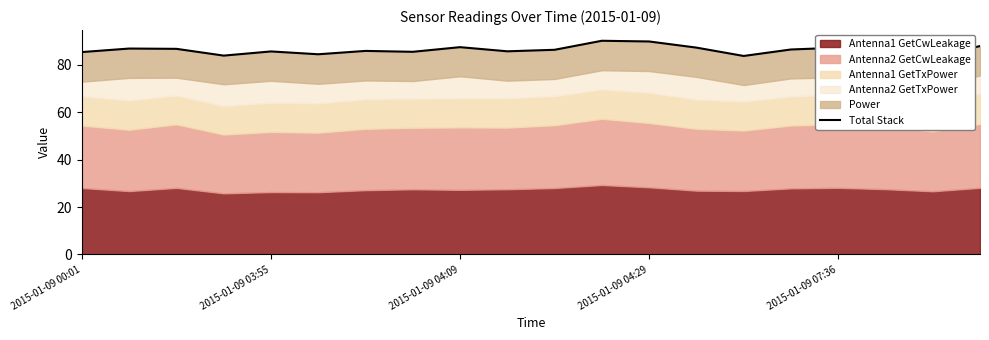

What is the difference between the maximum and minimum values?

6.9